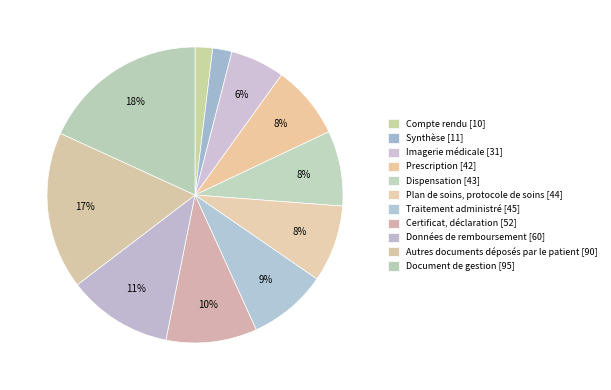

Which slice is the largest?

Document de gestion